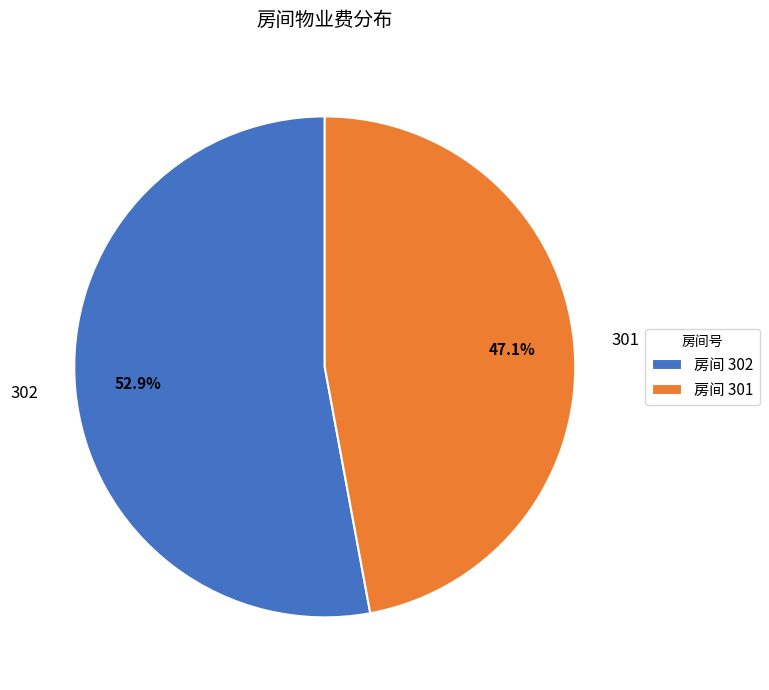

What is the largest slice in the pie chart?

302